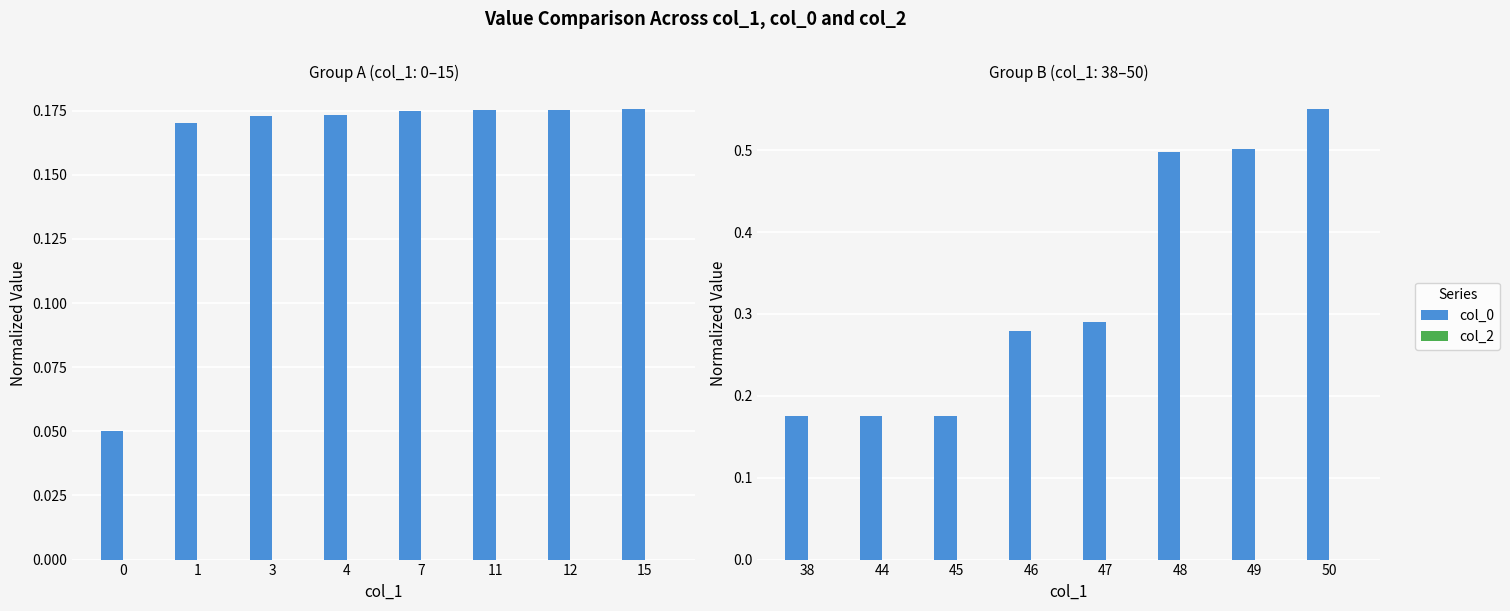

How many distinct data groups are displayed?

2